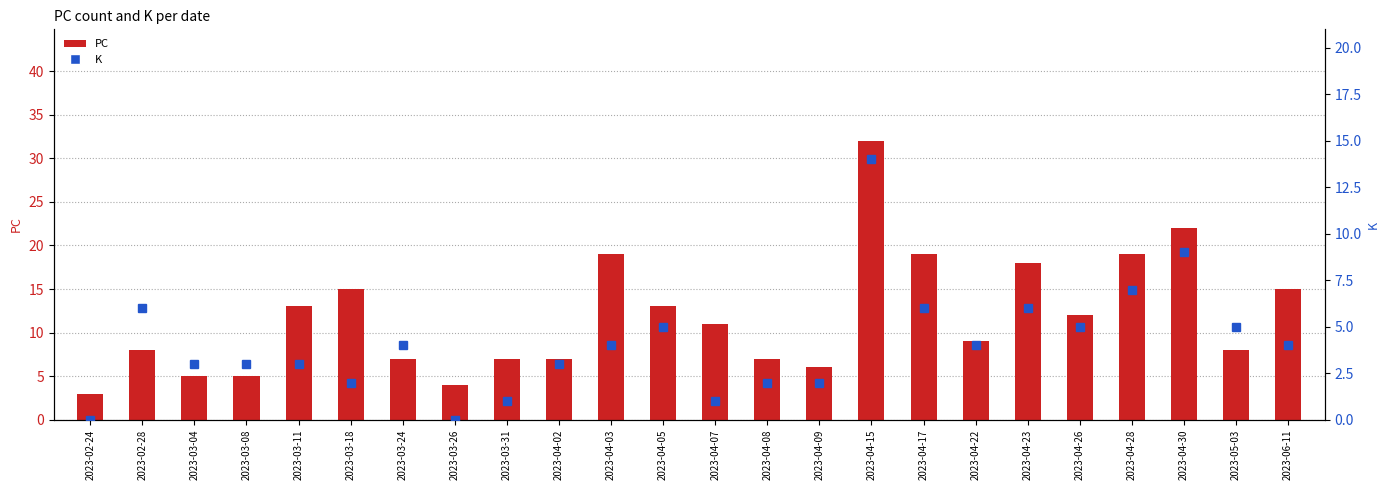

What position from the right is 2023-04-02?

15